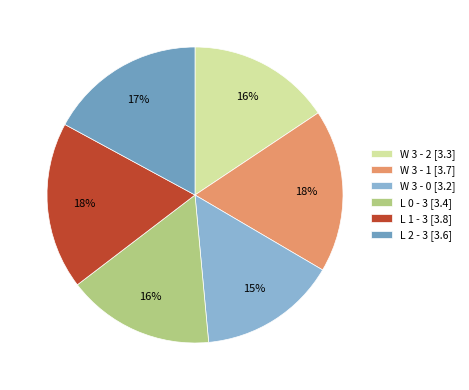

Between L 2 - 3 and W 3 - 2, which is larger?

L 2 - 3